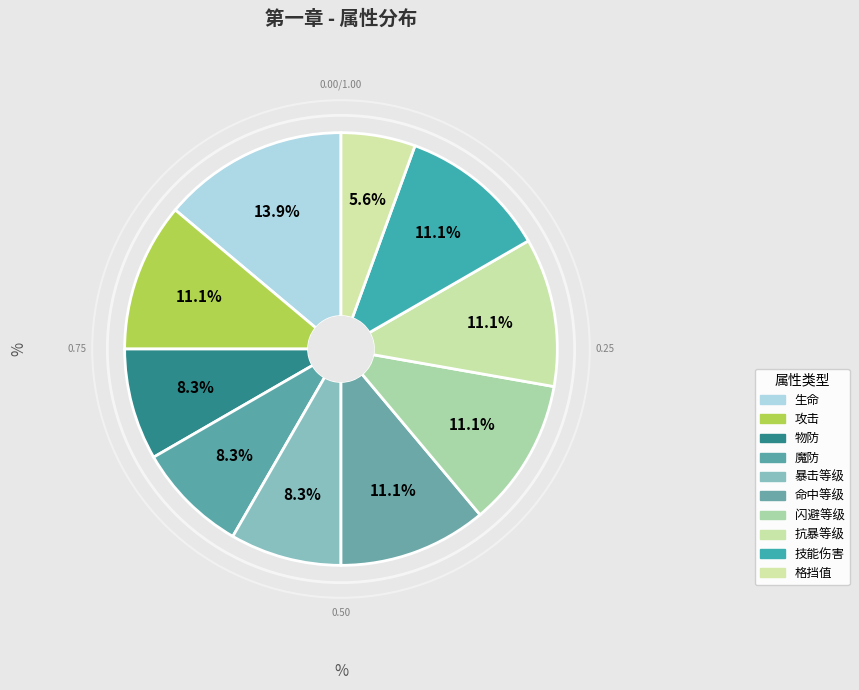

Is there any slice that represents more than half of the pie?

No